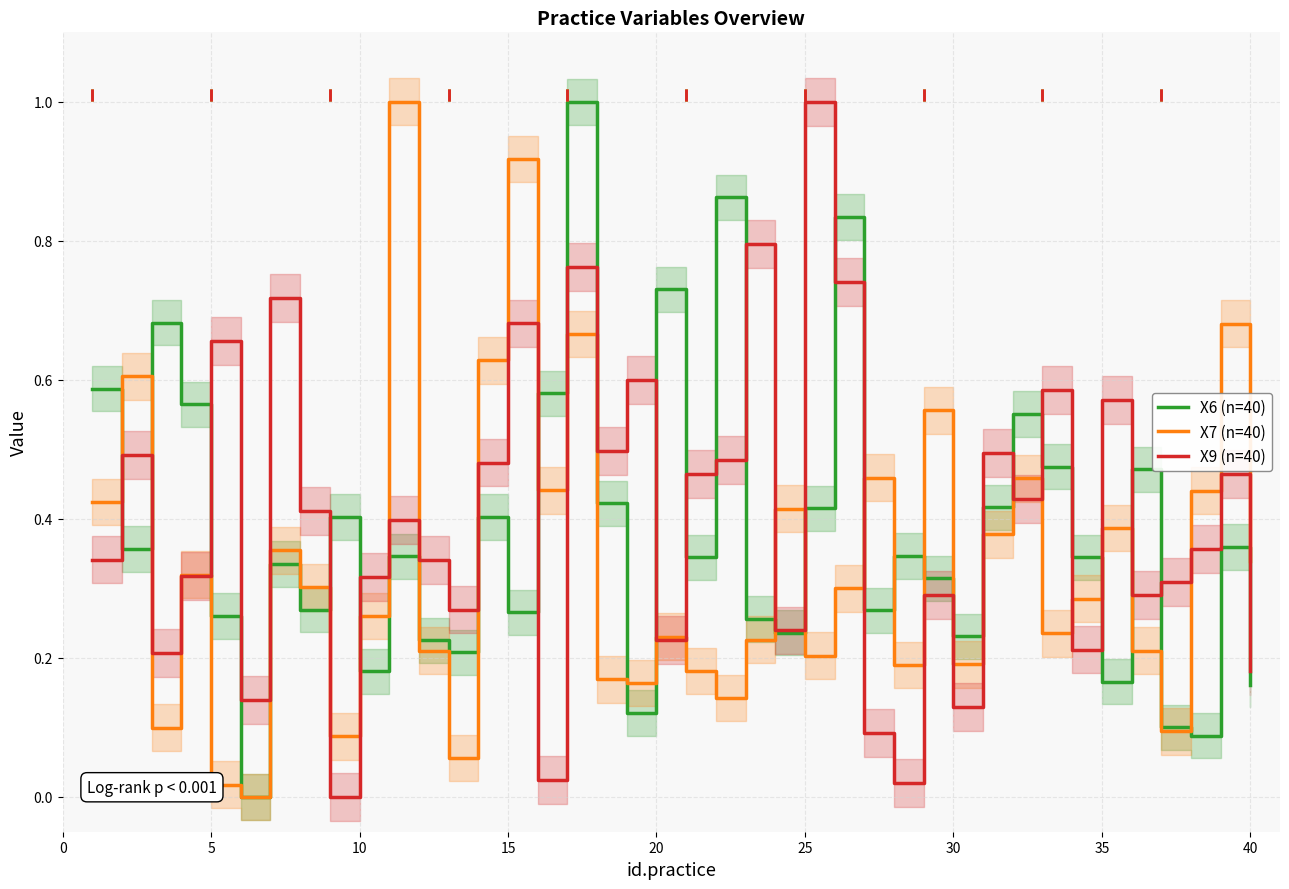

After their last crossing, which series has the higher values: X7 (n=40) or X6 (n=40)?

X7 (n=40)